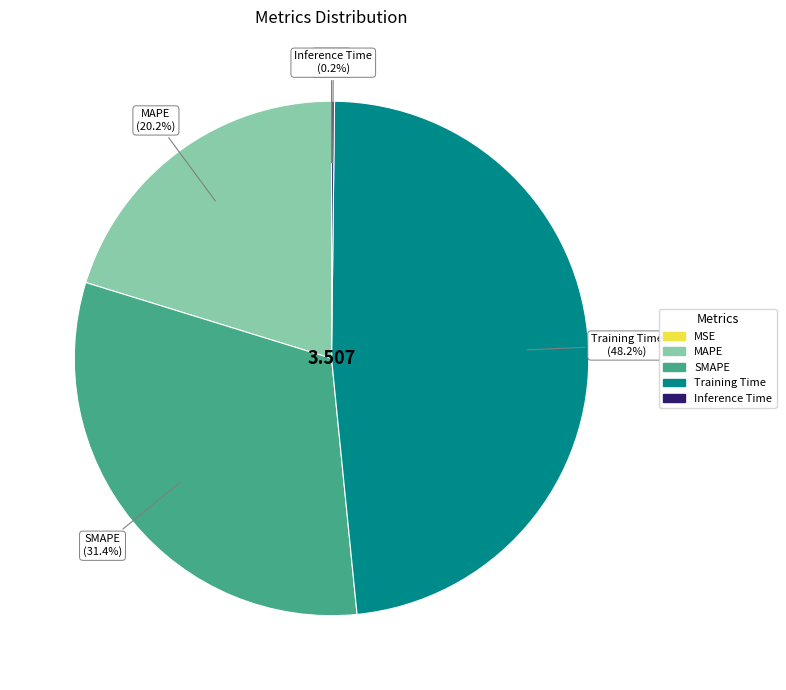

To the nearest percent, what is the difference between the largest and smallest slice percentages?

48%